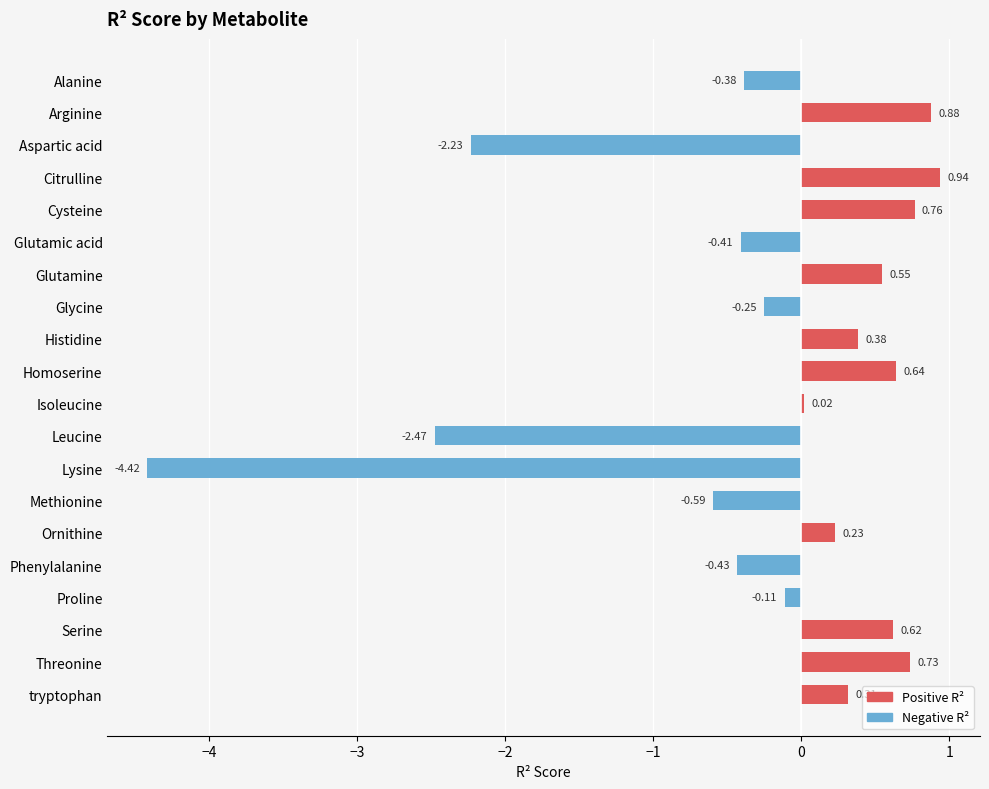

At which label is the value closest to -1?

Methionine